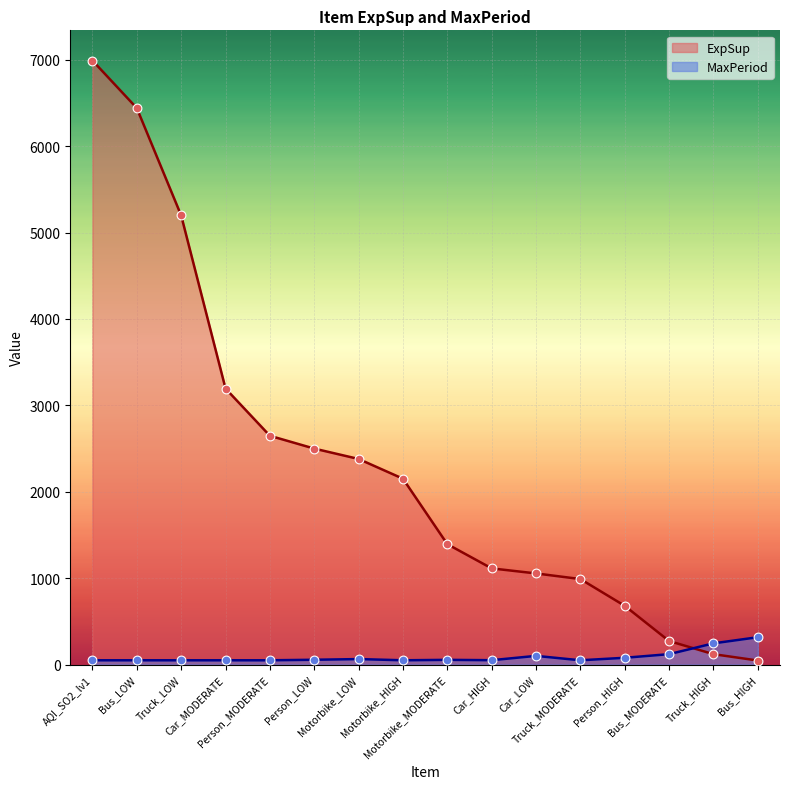

Which series contains the highest Y value?

ExpSup